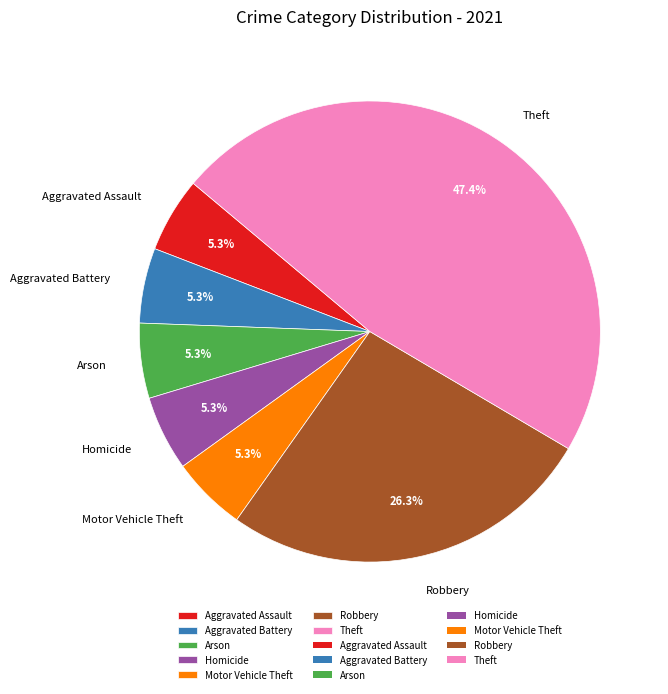

Which category has the biggest portion of the pie?

Theft